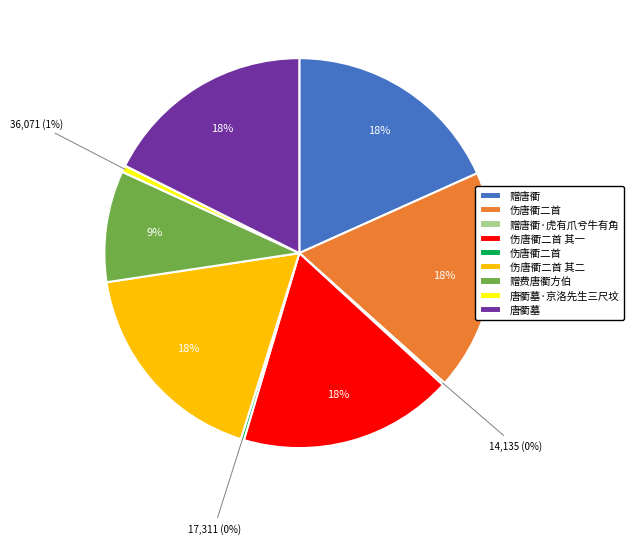

To the nearest percent, what is the difference between the largest and smallest slice percentages?

18%